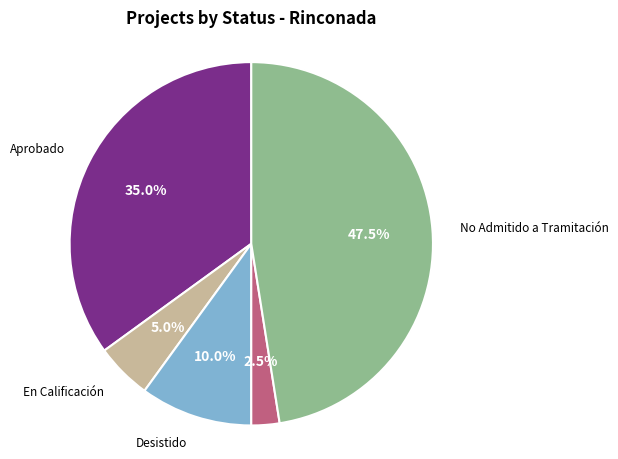

How many slices are in this pie chart?

5